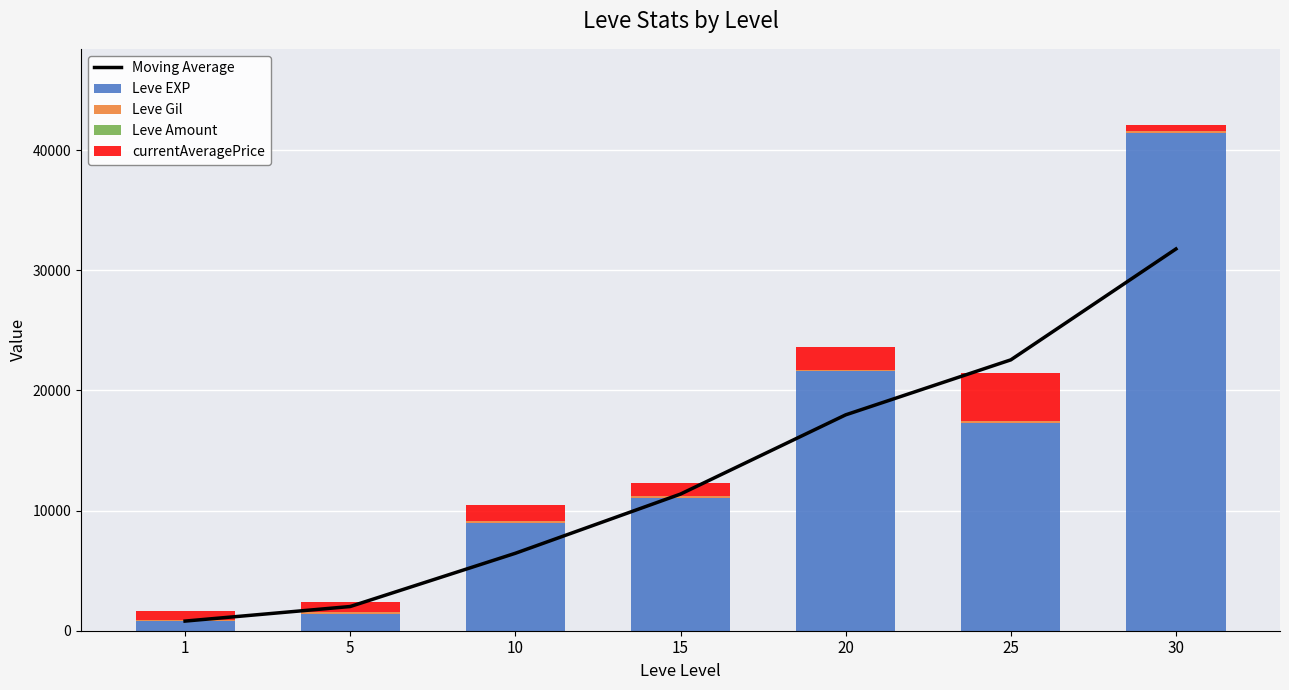

Does the chart contain any negative values?

No